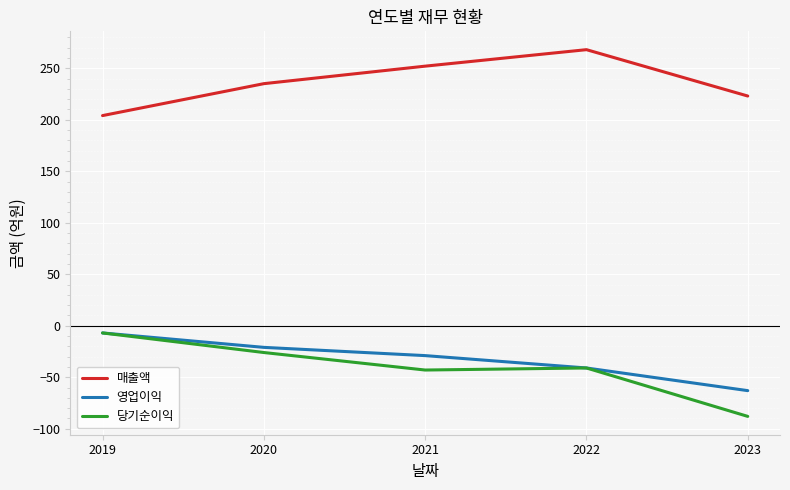

Does the chart have visible grid lines?

Yes